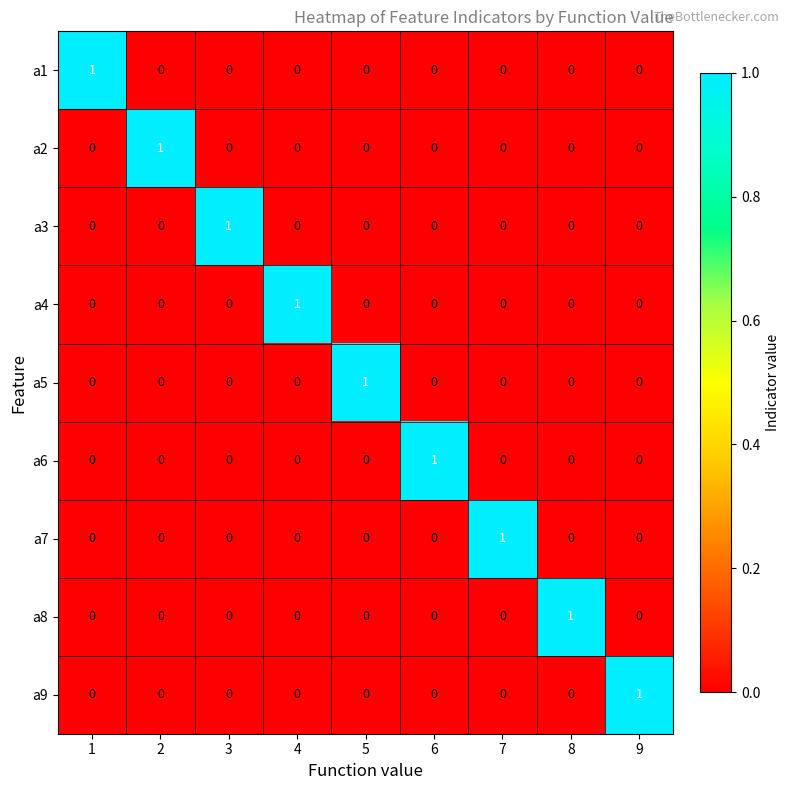

How many values in a7 are above zero?

1